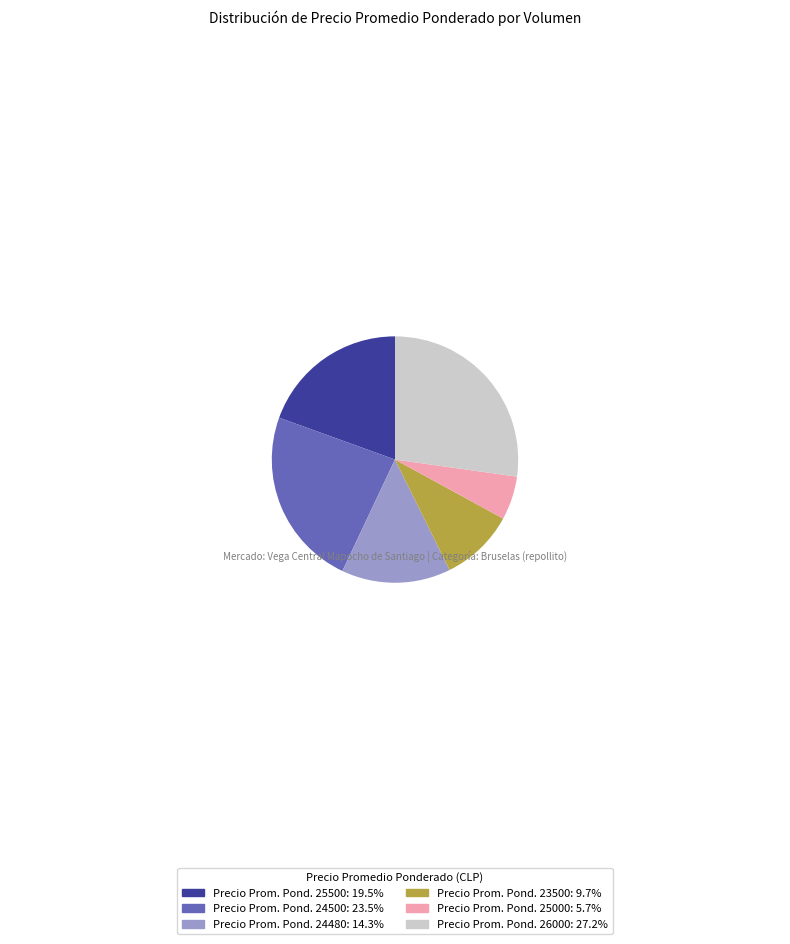

Is the sum of Precio Prom. Pond. 25500: 19.5% and Precio Prom. Pond. 23500: 9.7% greater than half?

No